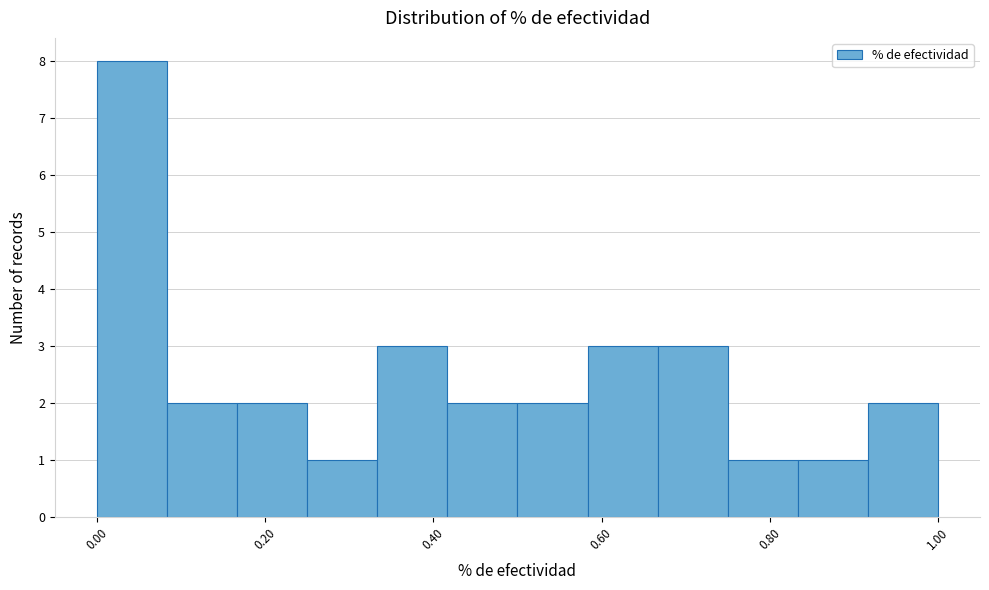

How tall is the bar that spans 0.00 to 0.08 on the x-axis? Neither the bar edges nor the heights are printed on the chart, so give them approximately, as read against the axes.

8